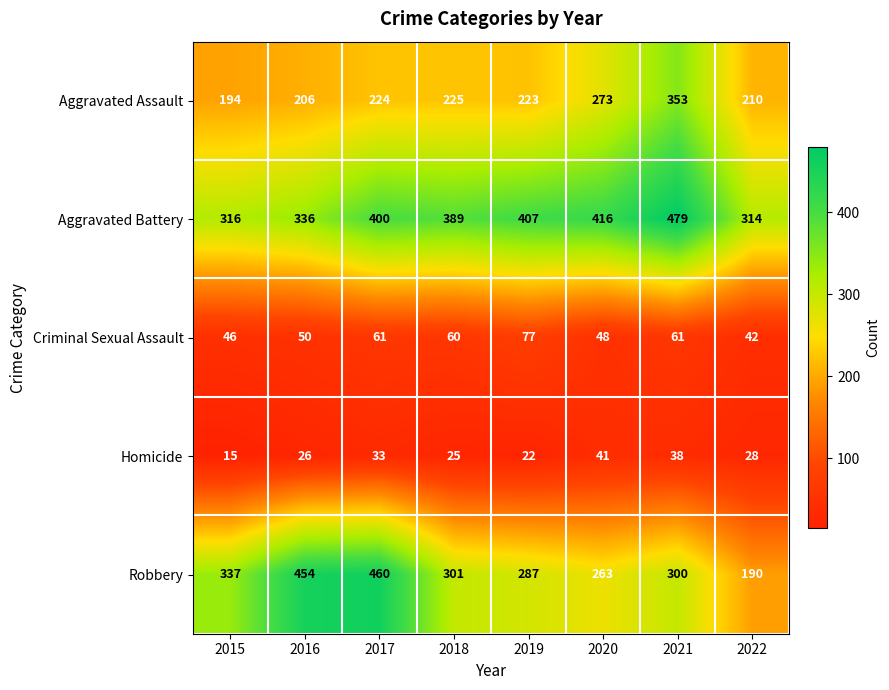

The Aggravated Battery series shows 103 at 2020. True or false?

False